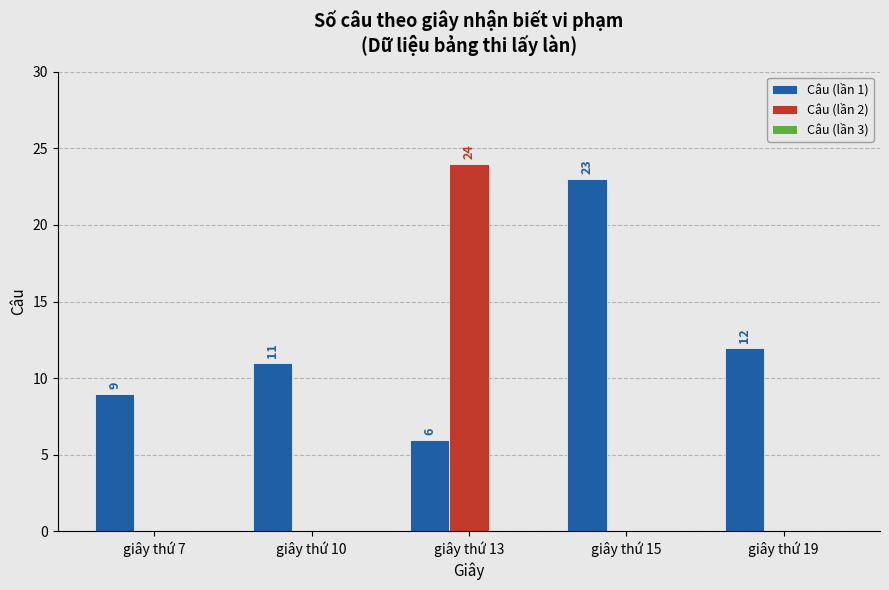

What is the difference between the Câu (lần 1) values at giây thứ 10 and giây thứ 13?

5